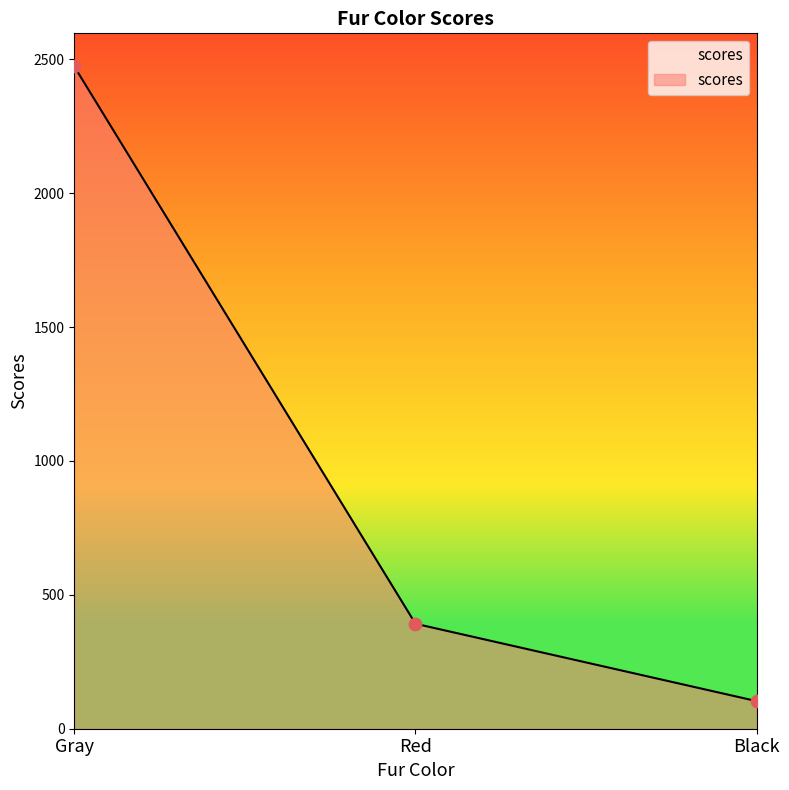

Approximately how many times larger is the value at Red compared to Gray?

0.2